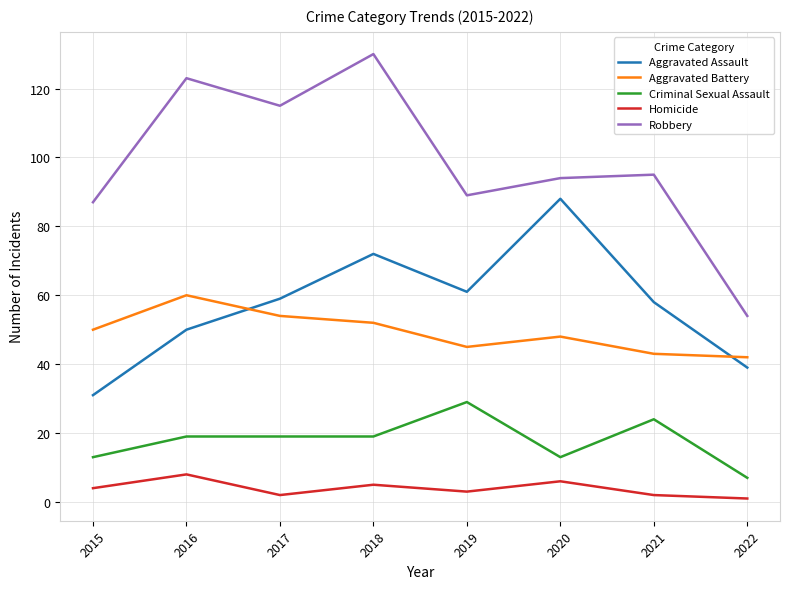

Which series has the largest total across all categories?

Robbery